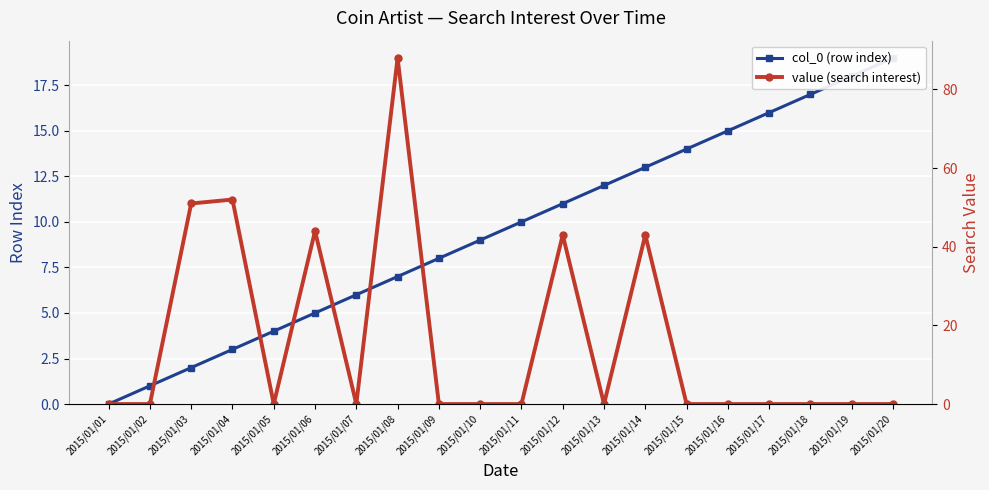

True or false: value (search interest) has a value of 0 at 2015/01/11.

True